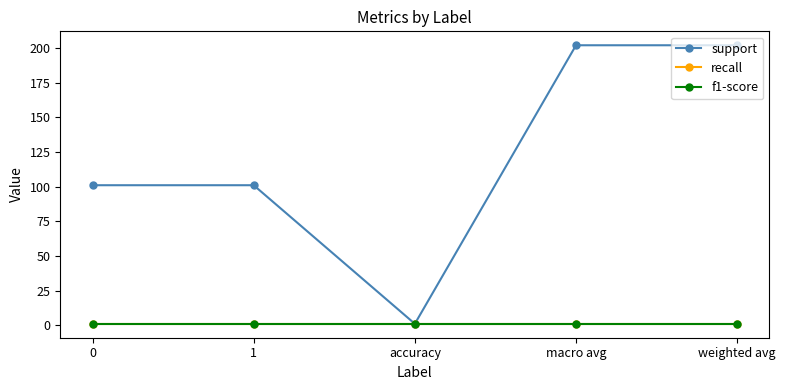

Reading left to right, what are all the values shown in this chart?

support: 101	101	1	202	202
recall: 1	1	1	1	1
f1-score: 1	1	1	1	1